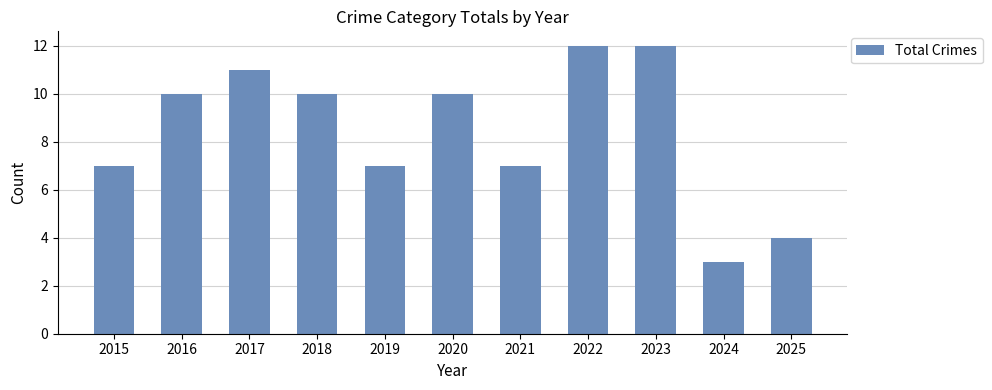

Reading left to right, transcribe all the data shown in this chart.

2015=7	2016=10	2017=11	2018=10	2019=7	2020=10	2021=7	2022=12	2023=12	2024=3	2025=4